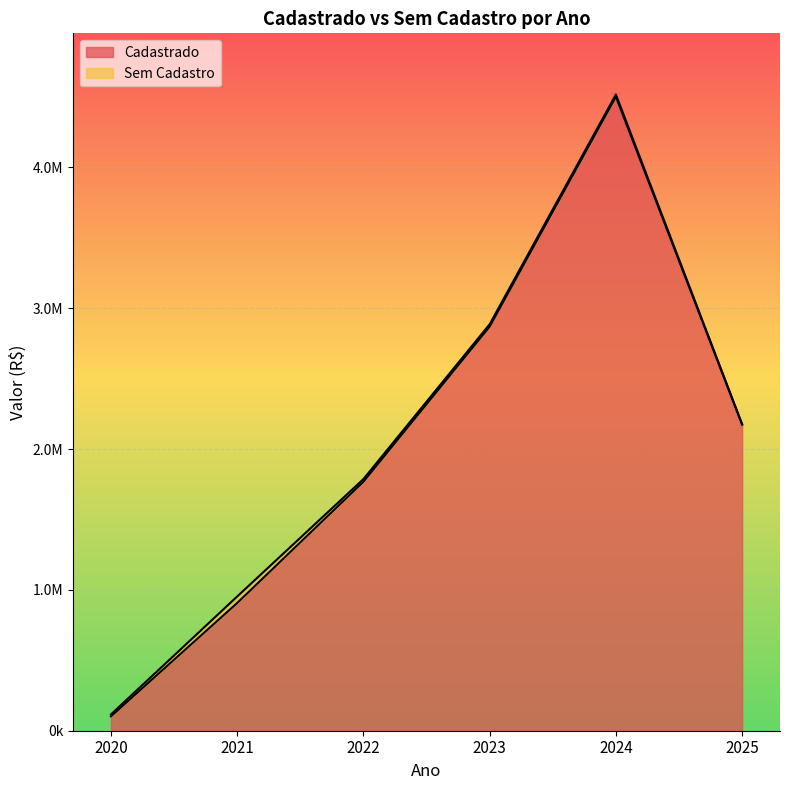

What is the sum of all values?

12320421.2